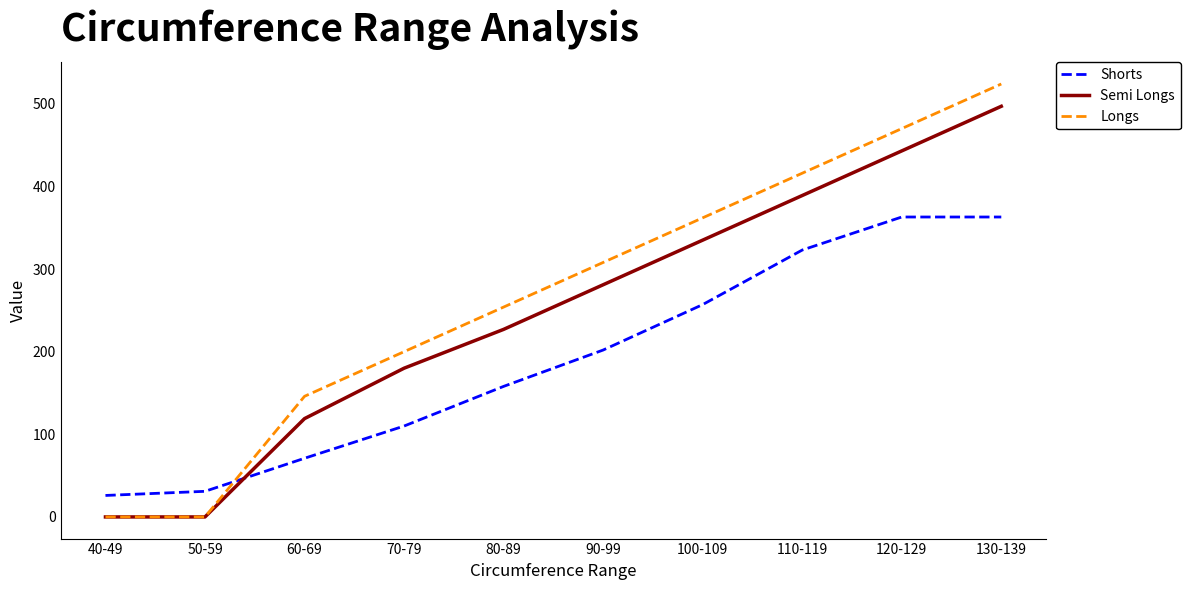

Is it true that Longs equals 362 at 100-109?

True